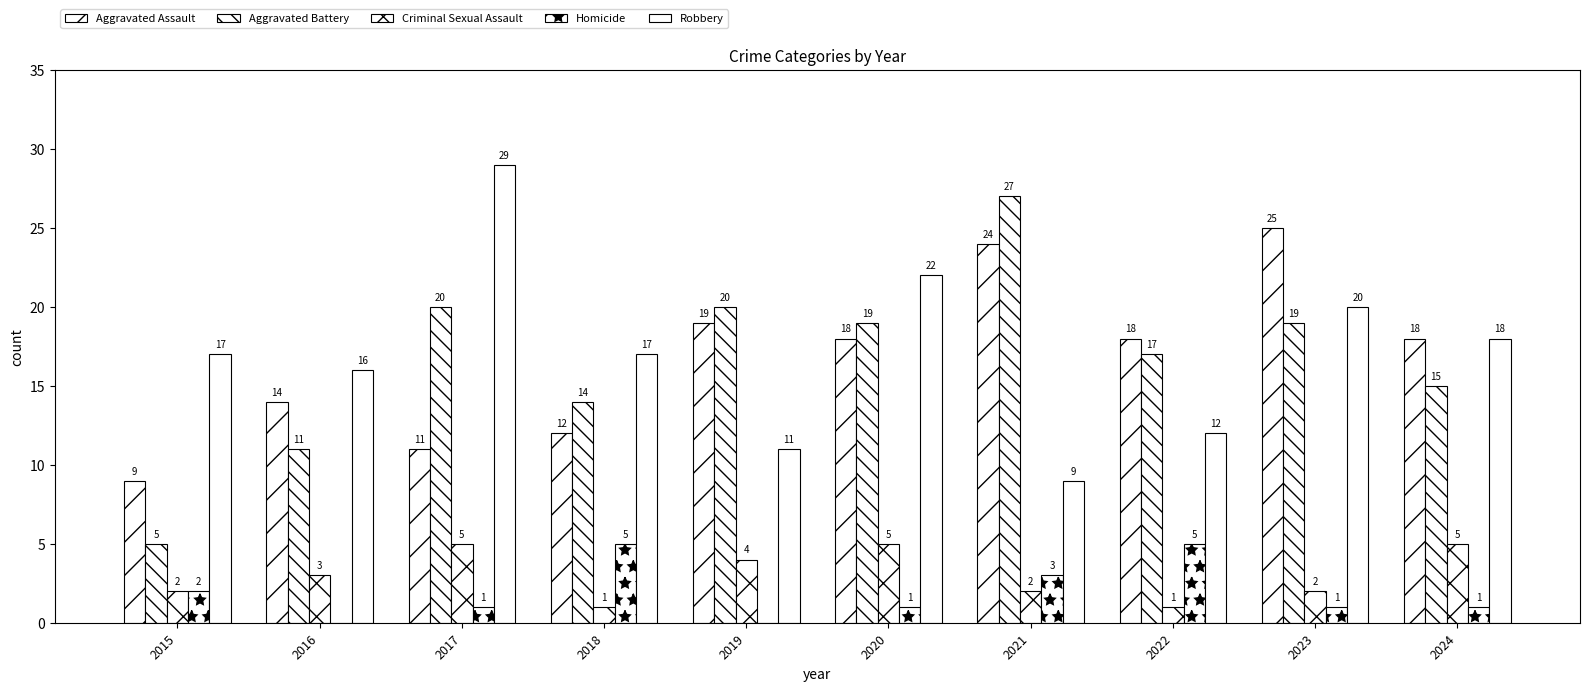

Which label corresponds to the smallest value in the chart?

2016